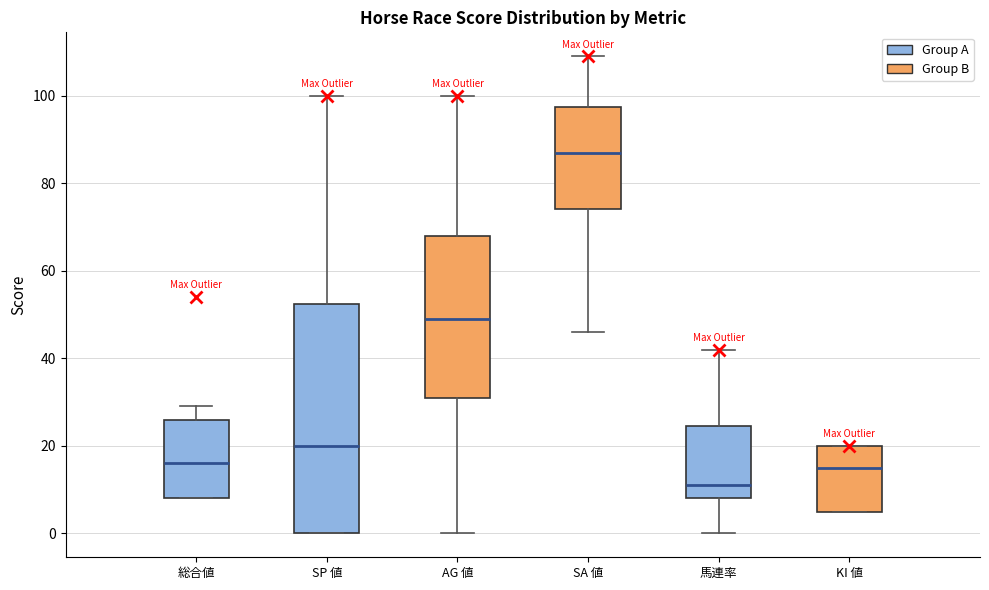

Where is the lower edge of the box for SP 値 on the y-axis? The values are not printed on the chart, so give them approximately, as read against the axis.

0